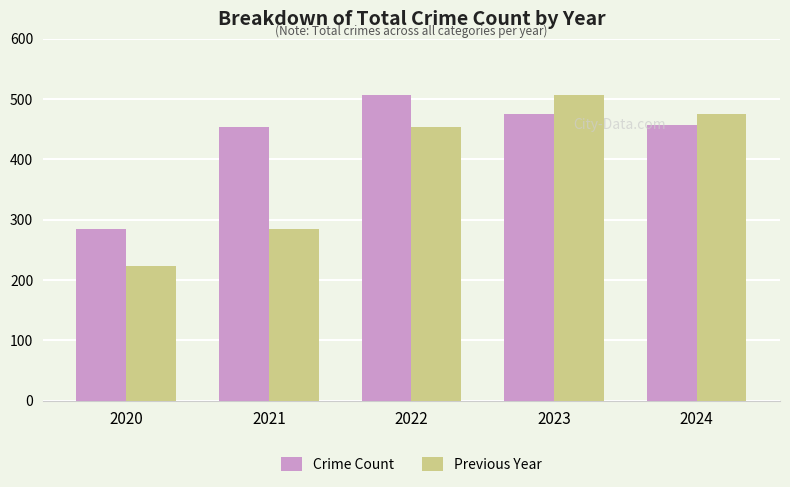

At how many categories does at least one series exceed 408?

4